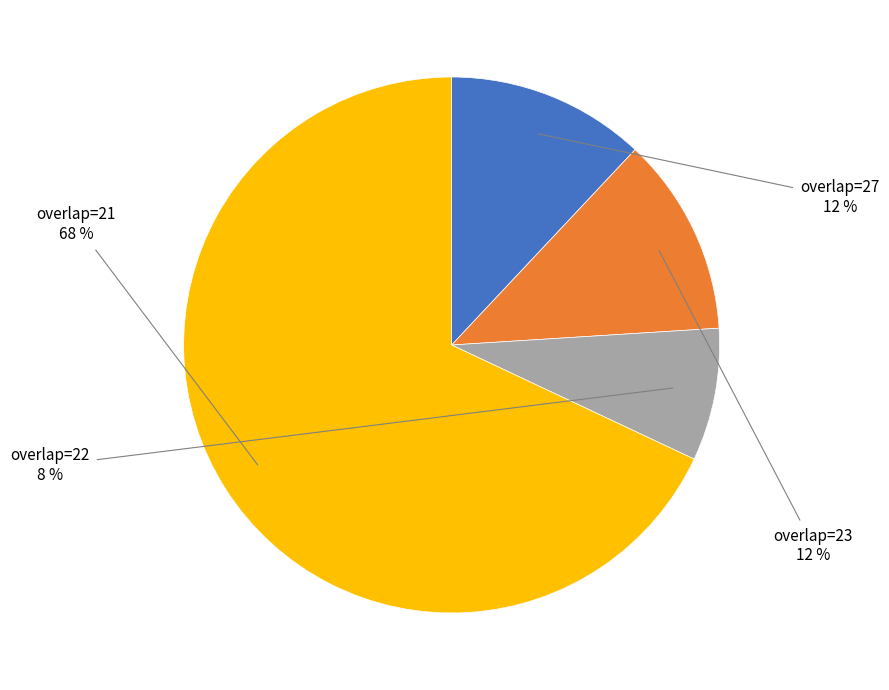

How many slices are in this pie chart?

4